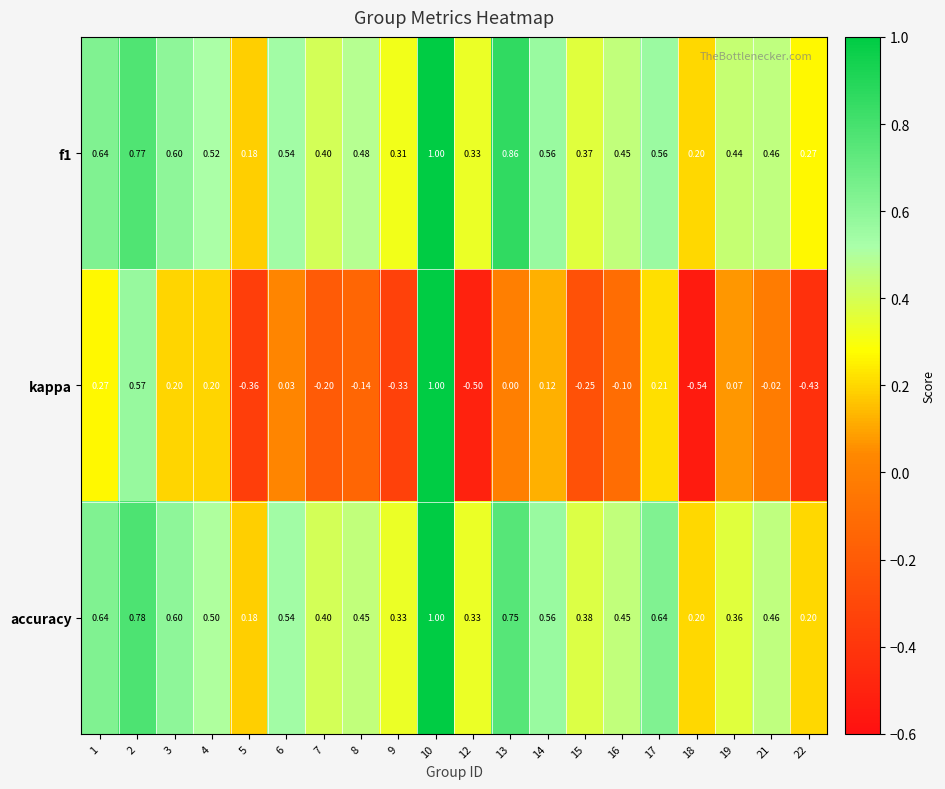

Is the value of f1 at 12 greater than the value of kappa at 13?

Yes